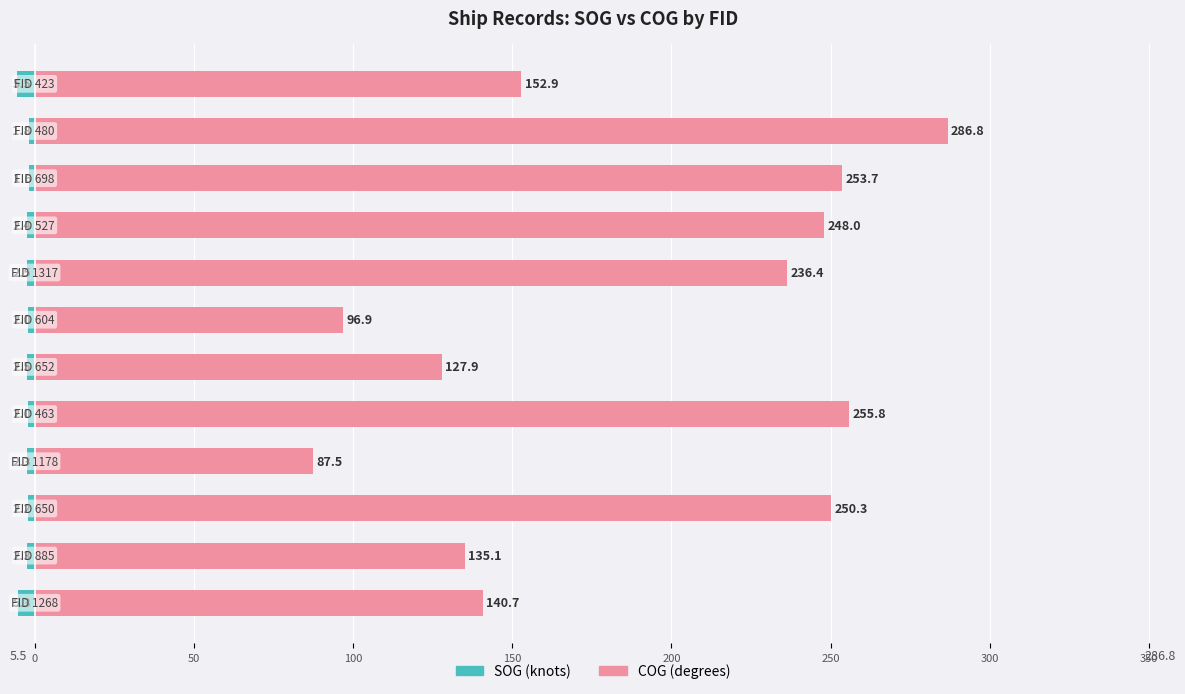

At how many categories does at least one series exceed 195?

6